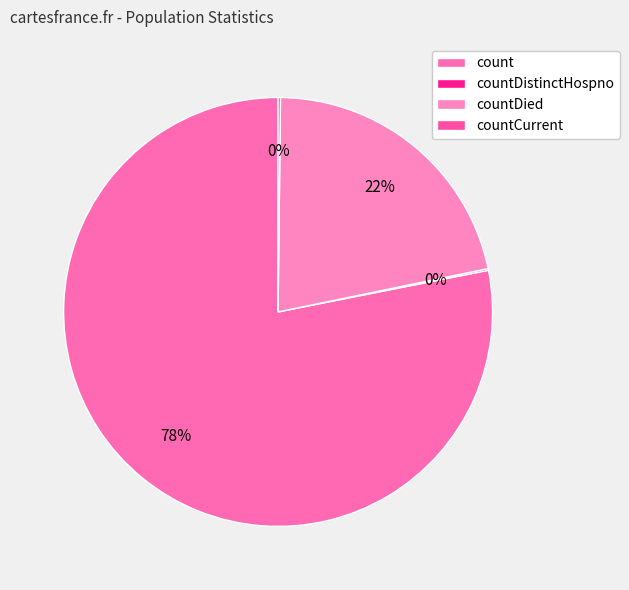

What is the largest slice in the pie chart?

count